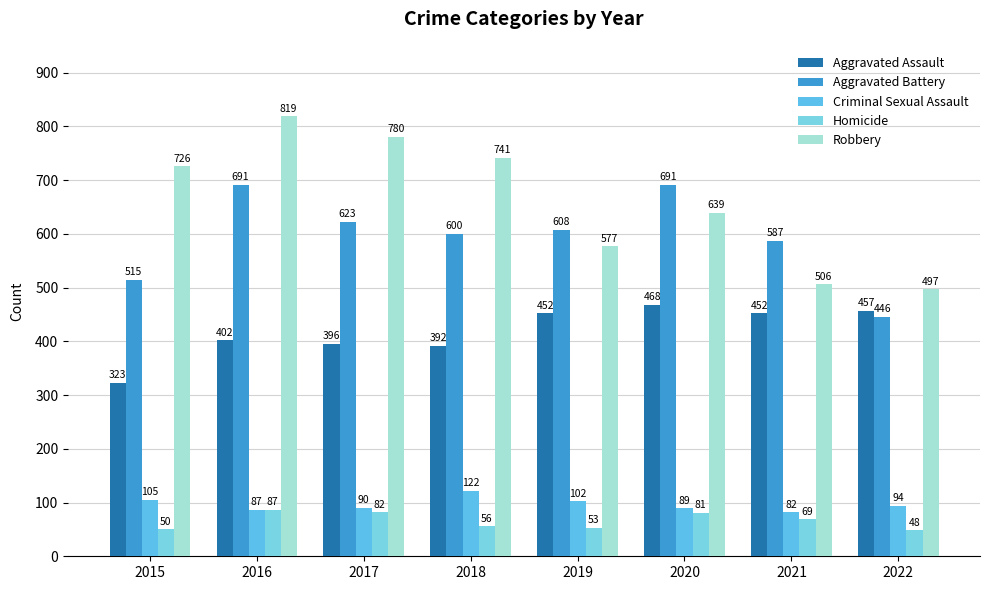

How many bars are there in each group?

5